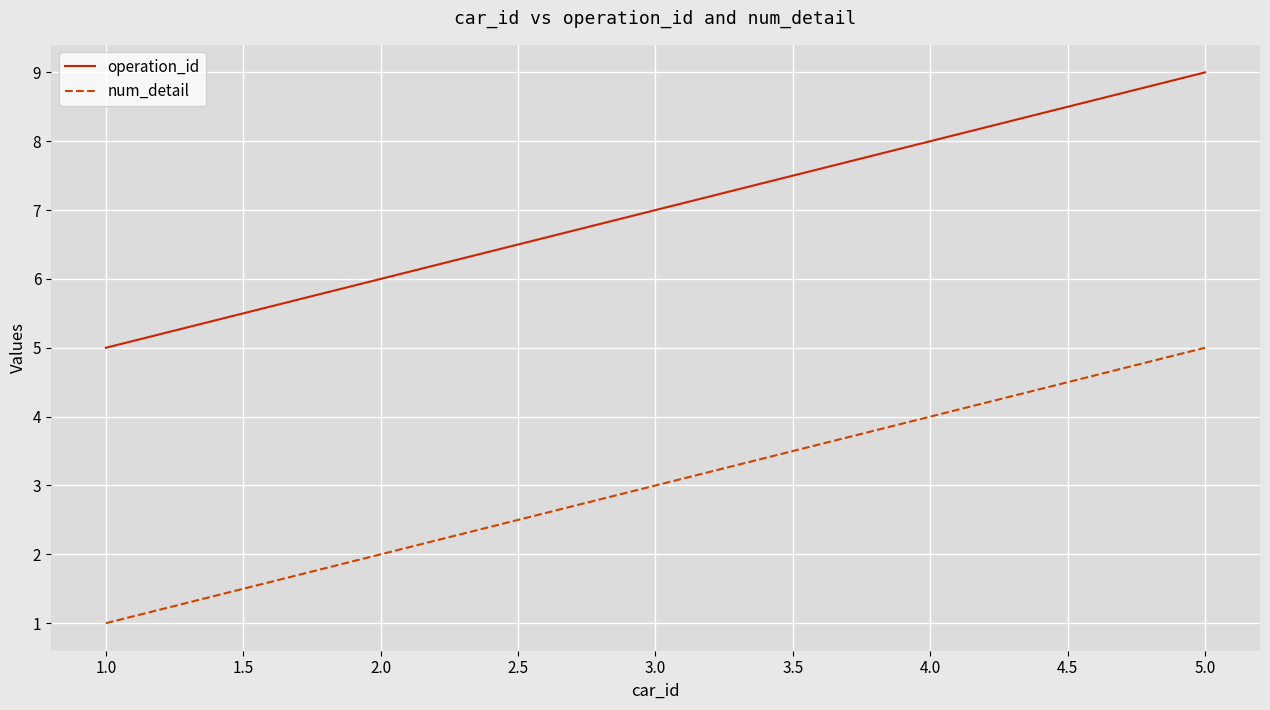

What is the difference between the maximum and minimum values in the num_detail series?

4